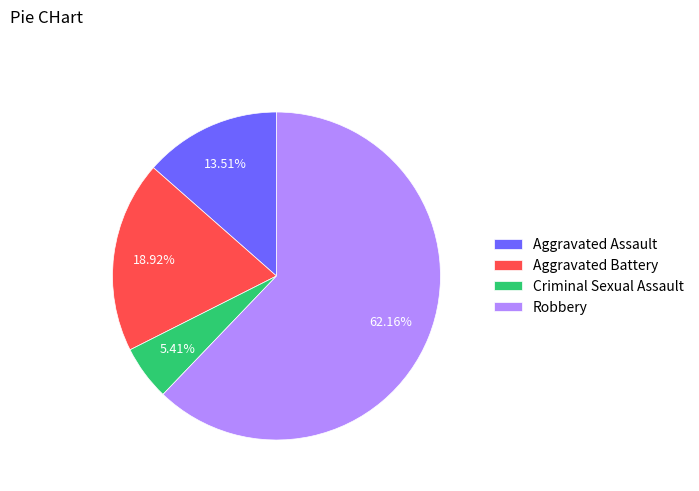

What is the largest slice in the pie chart?

Robbery